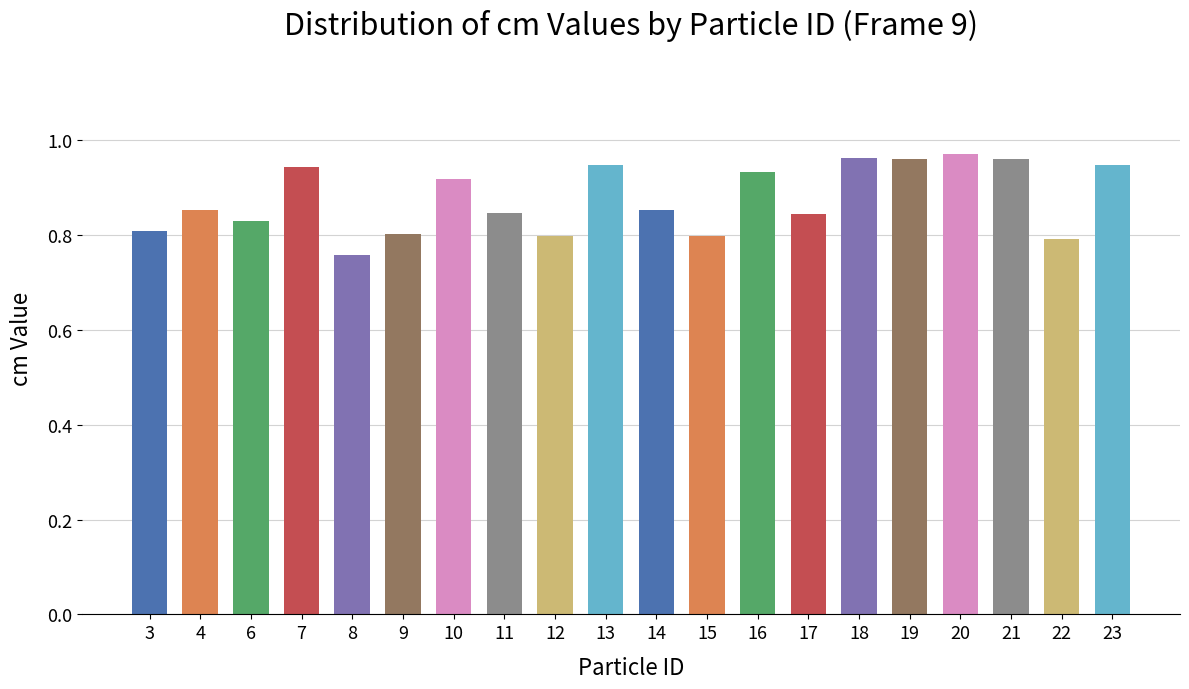

Is it true that the value at 22 is 0.8?

True